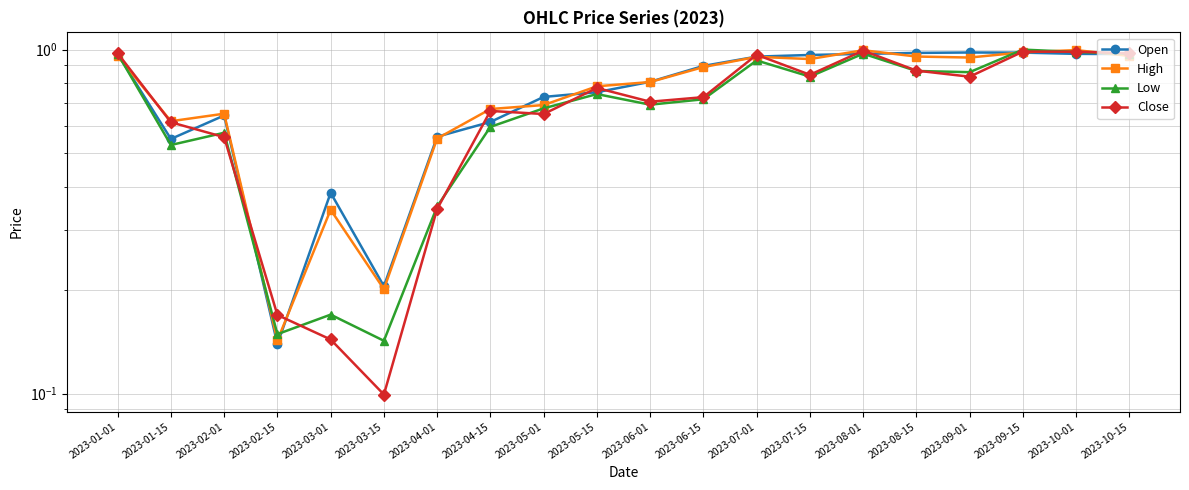

After their last crossing, which series has the higher values: Open or Close?

Close